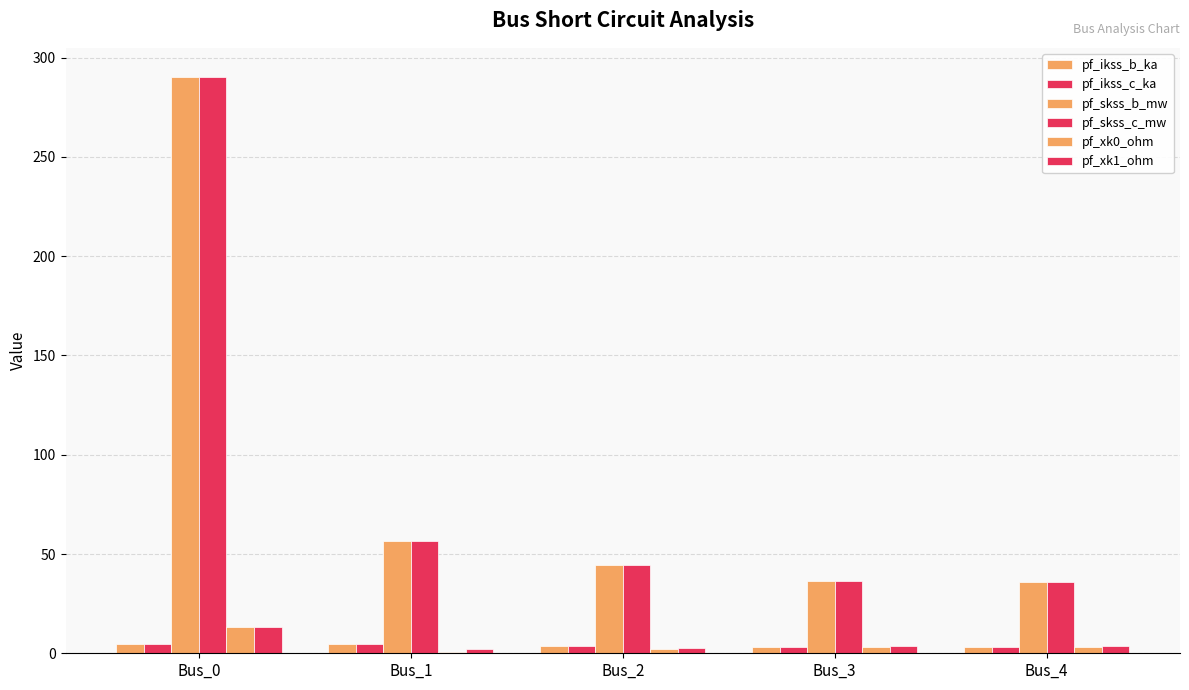

What is the value of the pf_ikss_c_ka bar at the 5th from the left?

3.1